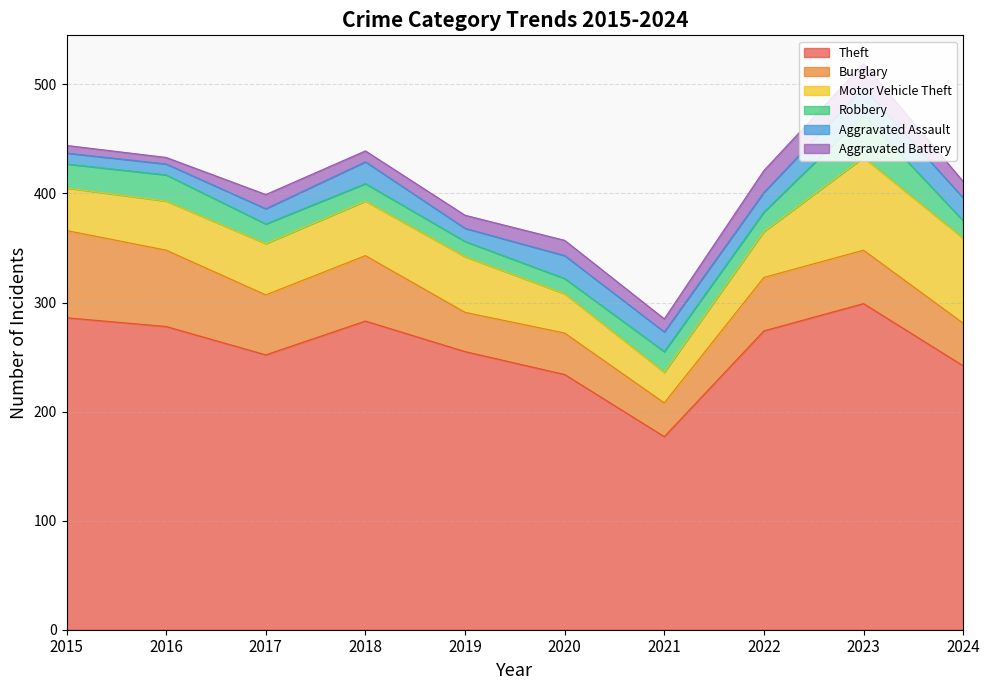

Reading right to left, list all the values displayed in this chart.

Theft: 242	299	274	177	234	255	283	252	278	286
Burglary: 39	49	49	31	38	36	60	55	70	80
Motor Vehicle Theft: 78	85	42	28	36	51	50	47	45	39
Robbery: 16	39	18	19	14	14	16	18	24	22
Aggravated Assault: 21	25	18	18	21	12	20	14	10	10
Aggravated Battery: 15	22	20	12	14	12	10	13	6	7